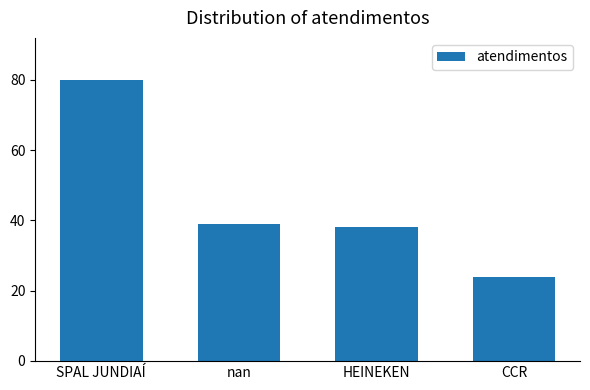

What is the difference between the second highest and second lowest values?

1